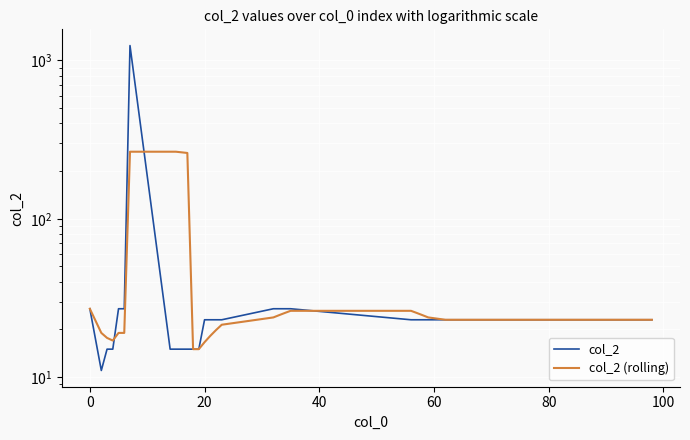

The col_2 (rolling) series shows 53.4 at 10. True or false?

False